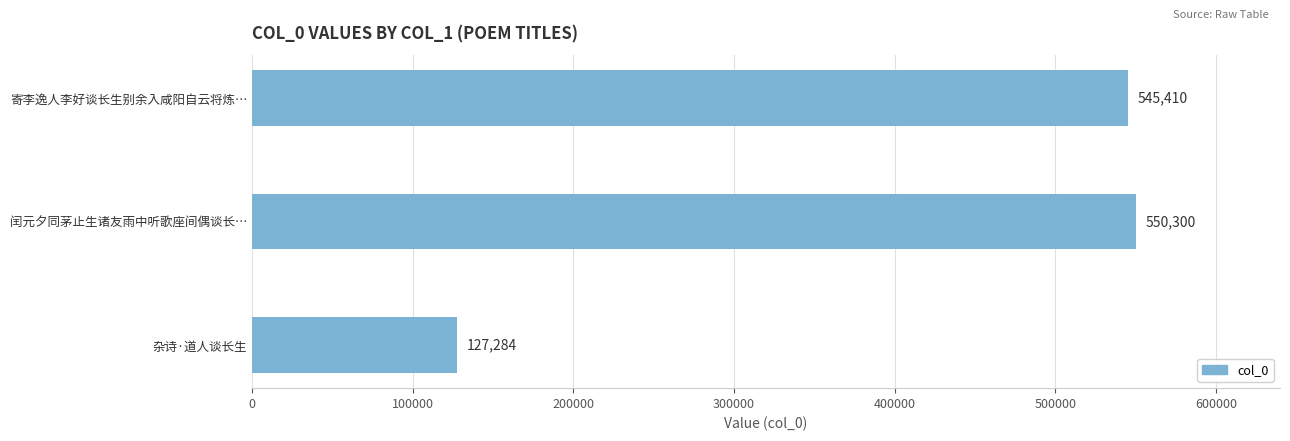

What is the difference between the maximum and second lowest values?

4890